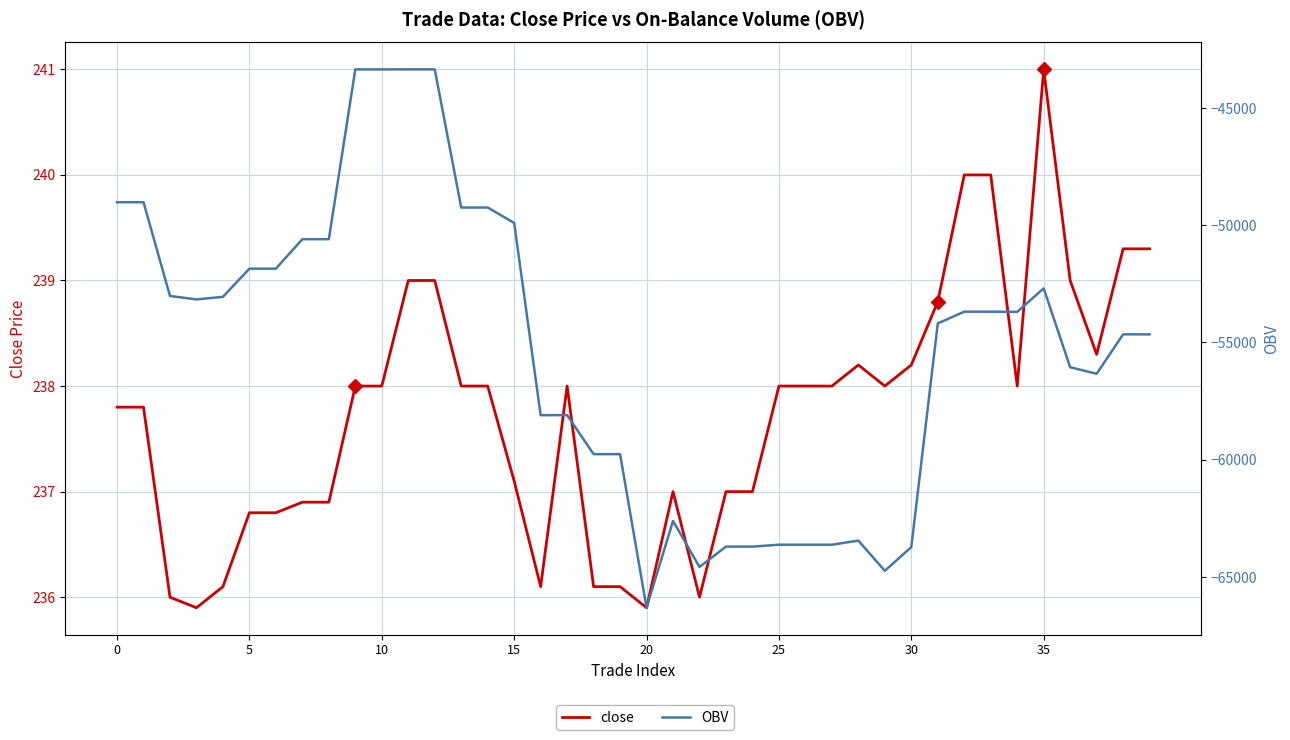

Is it true that OBV equals -63624.5 at 25?

True